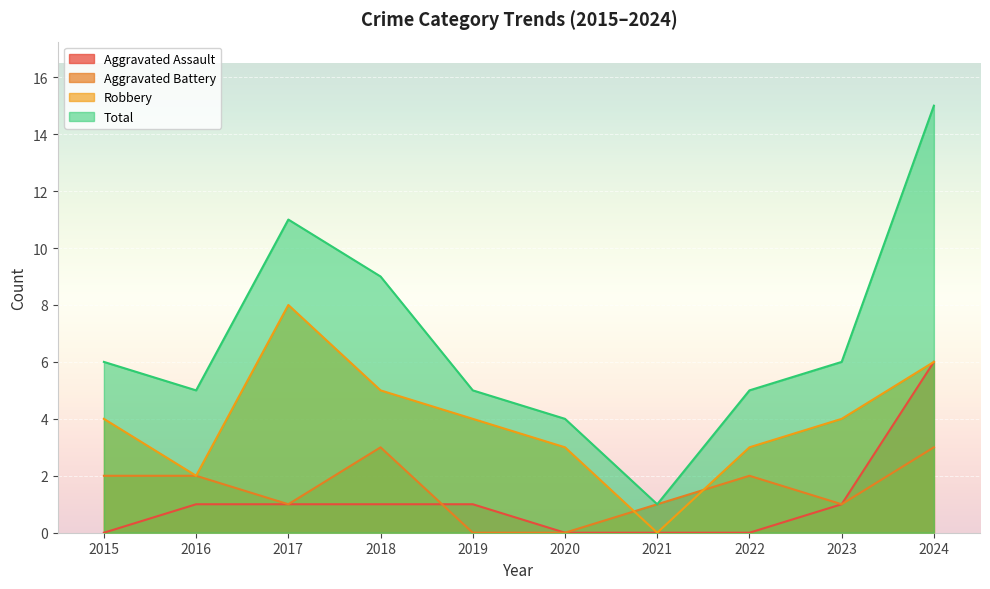

Which label corresponds to the smallest value in the chart?

2015